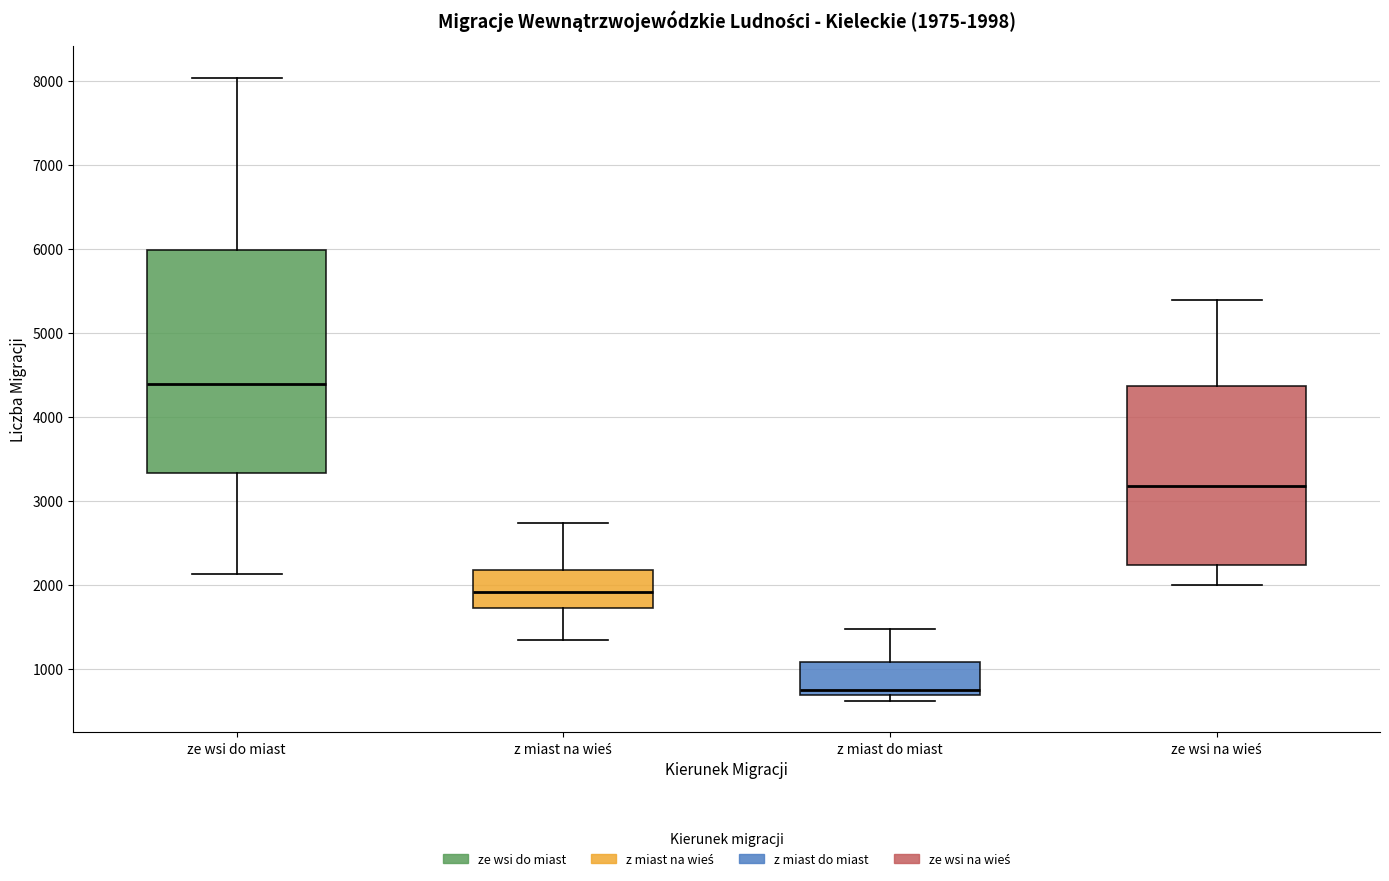

Which box's median line is the lowest?

z miast do miast